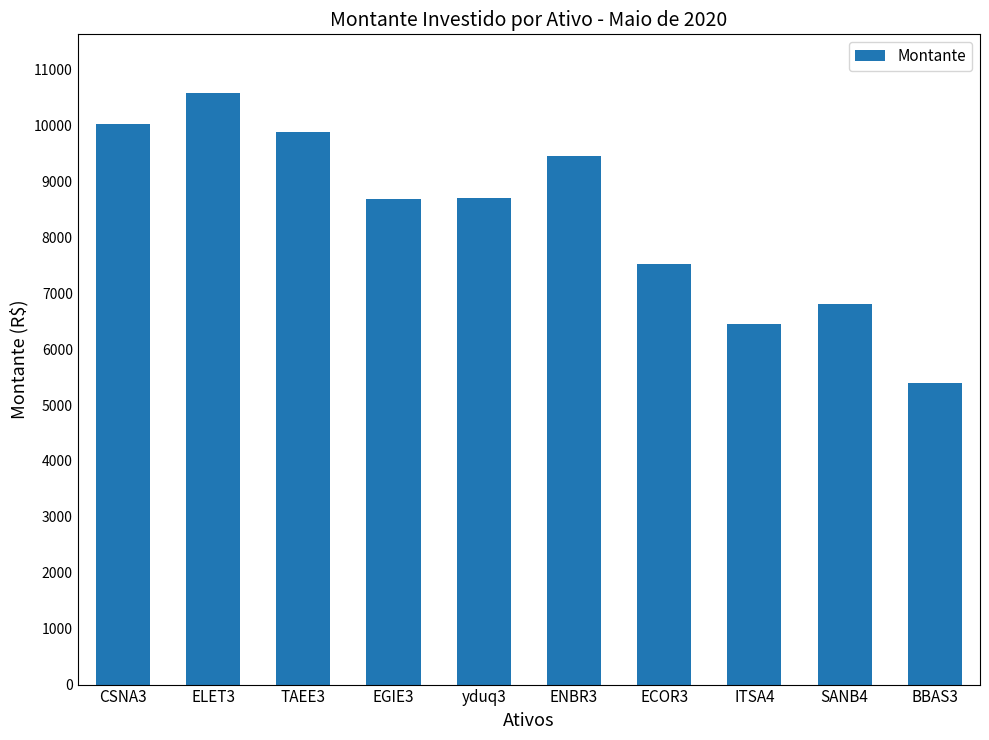

What is the label of the 6th bar from the right?

yduq3